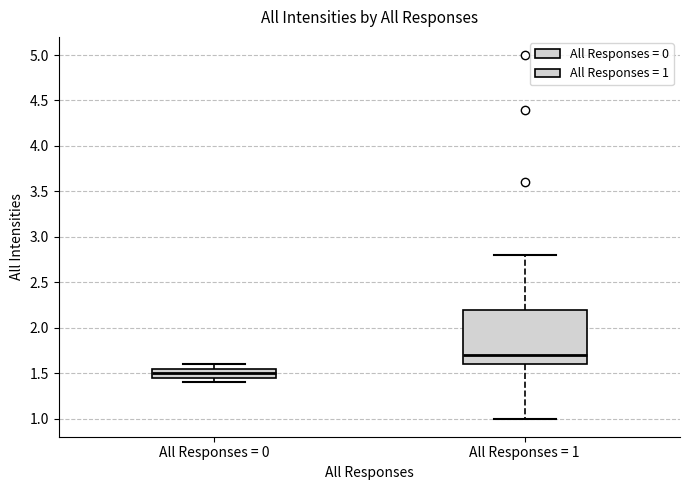

Where is the upper edge of the box for All Responses = 0 on the y-axis? The values are not printed on the chart, so give them approximately, as read against the axis.

1.55